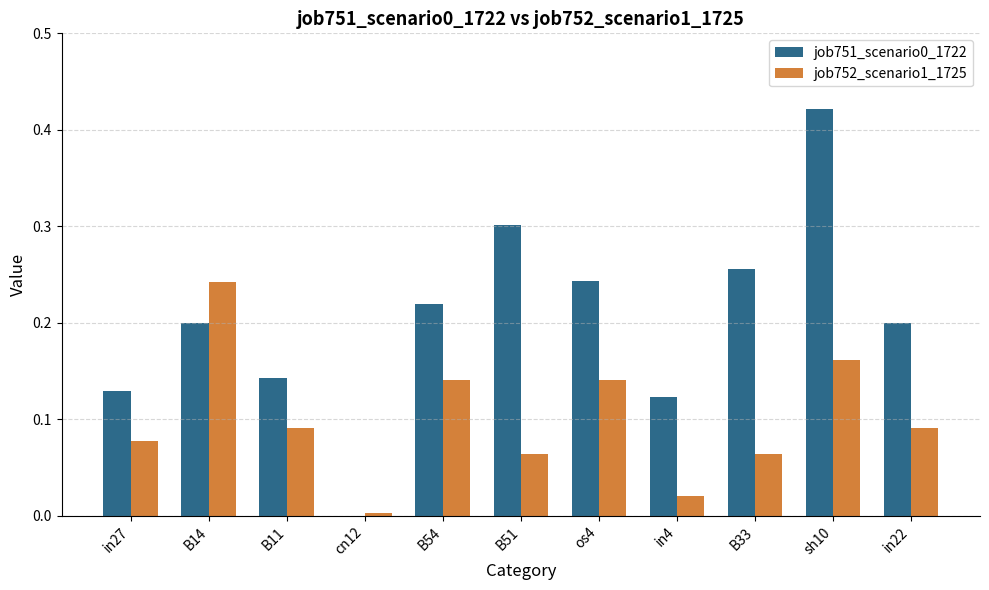

What is the sum of all job751_scenario0_1722 values?

2.2